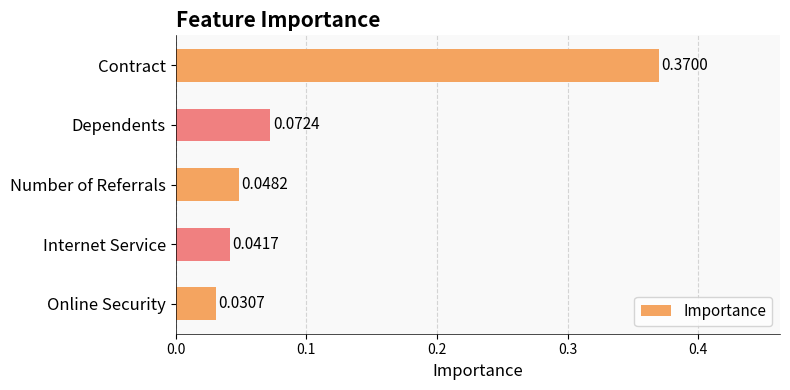

Between Number of Referrals and Dependents, which is larger?

Dependents